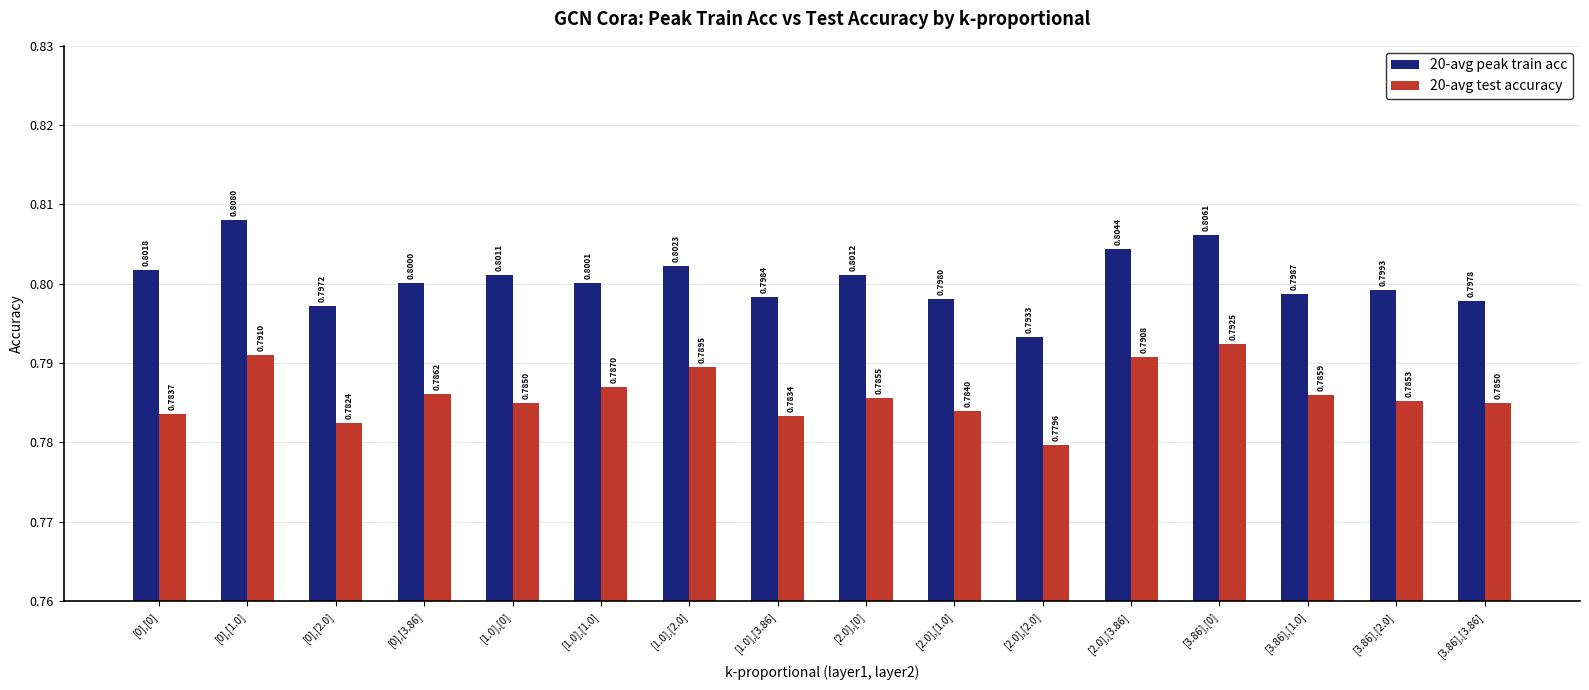

What is the value of the 20-avg peak train acc bar at the 9th from the left?

0.8